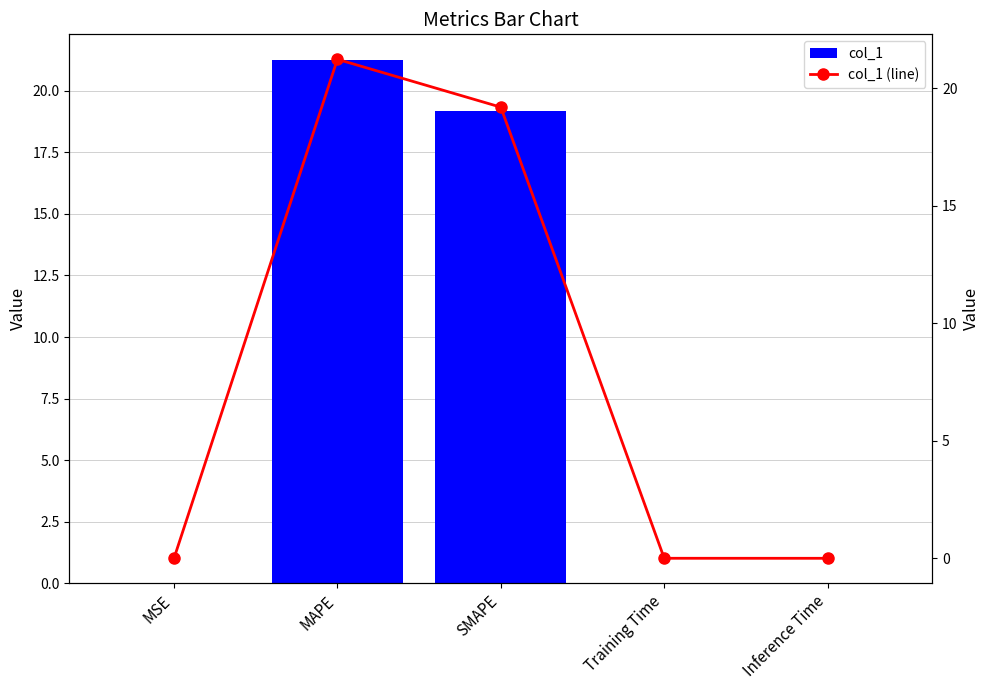

What is the sum of the col_1 (line) values at SMAPE and Training Time?

19.2